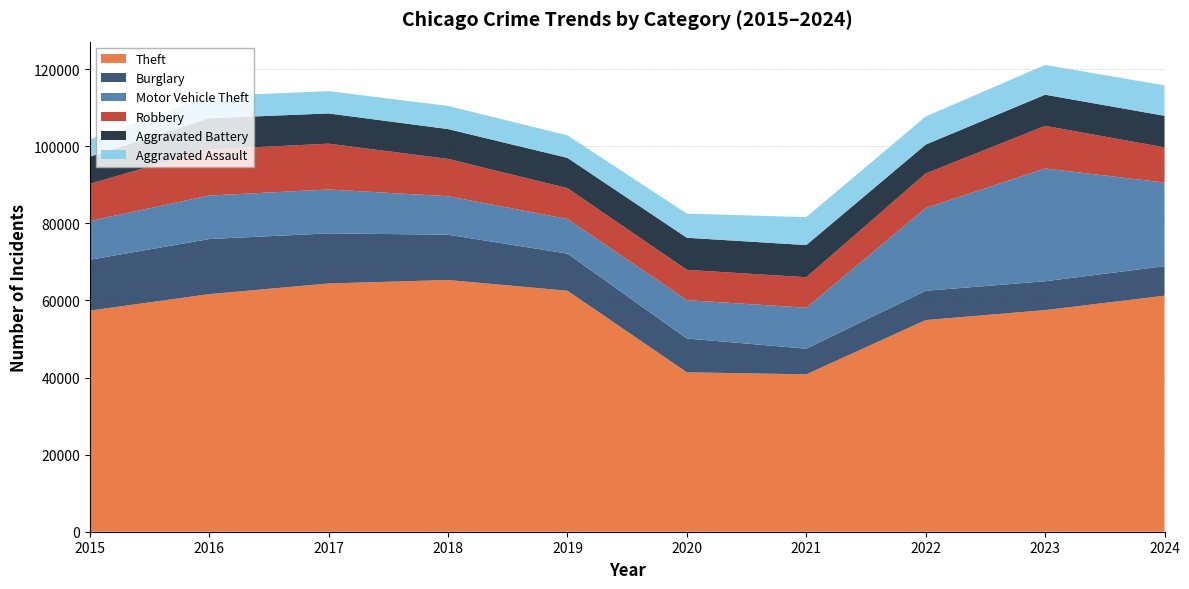

Reading left to right, transcribe all the data shown in this chart.

Theft: 57352	61623	64386	65290	62498	41349	40820	54897	57481	61220
Burglary: 13184	14289	13001	11747	9638	8758	6662	7594	7484	7650
Motor Vehicle Theft: 10068	11285	11380	9985	8978	9959	10605	21470	29253	21694
Robbery: 9638	11960	11881	9681	7995	7855	7920	8965	11053	9123
Aggravated Battery: 7018	8085	7845	7734	7858	8320	8346	7494	8079	8184
Aggravated Assault: 4480	5713	5793	6002	5841	6265	7242	7281	7712	7901